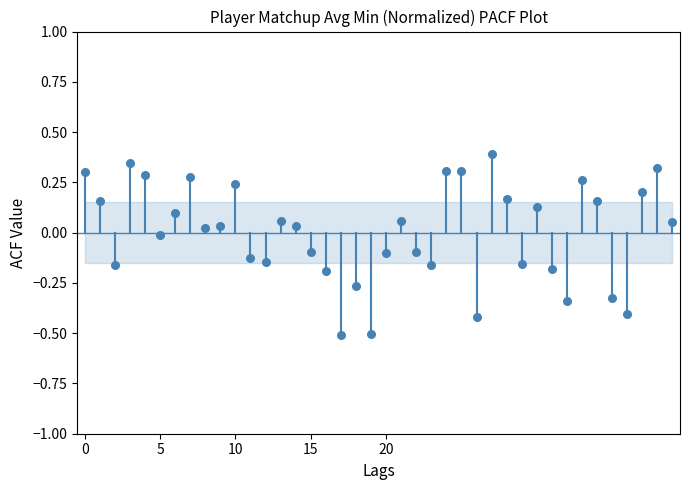

What is the range of Y values (max minus min)?

0.9